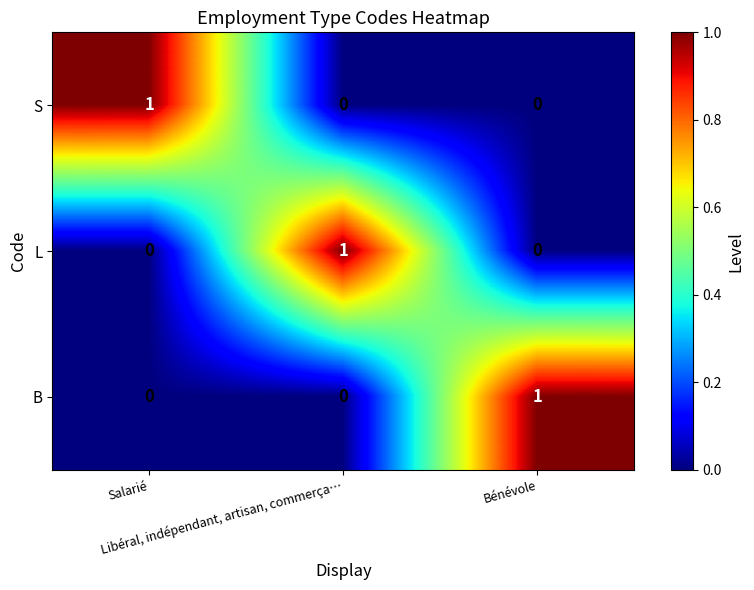

Count the S values in the range 0 to 1.

3